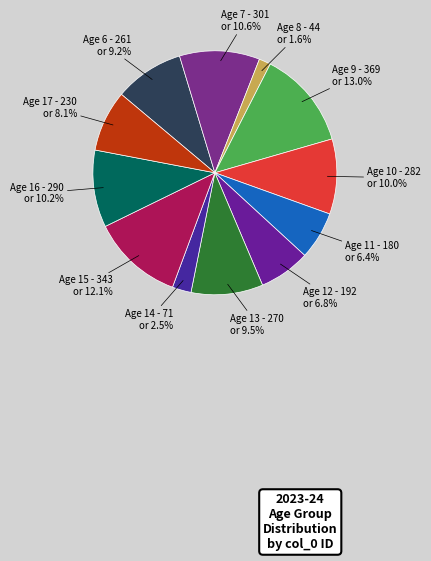

How many slices are in this pie chart?

12